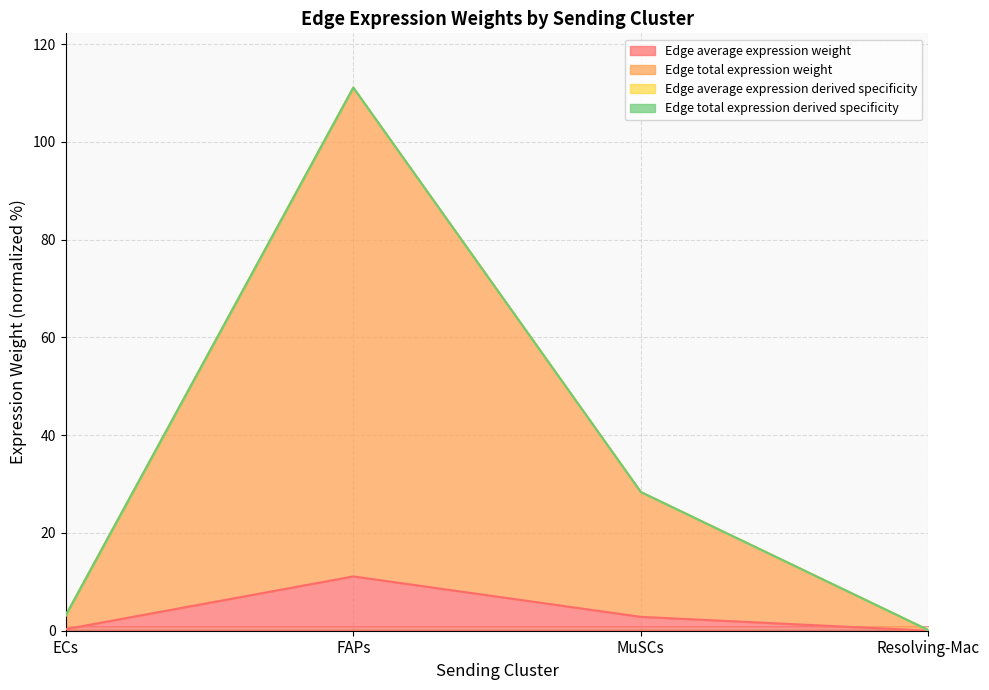

Which label corresponds to the largest value in the chart?

FAPs